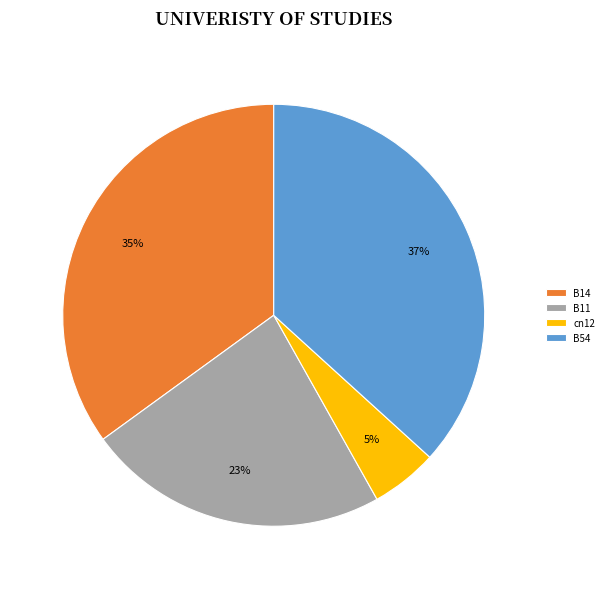

To the nearest percent, what is the combined percentage of B14 and B11?

58%